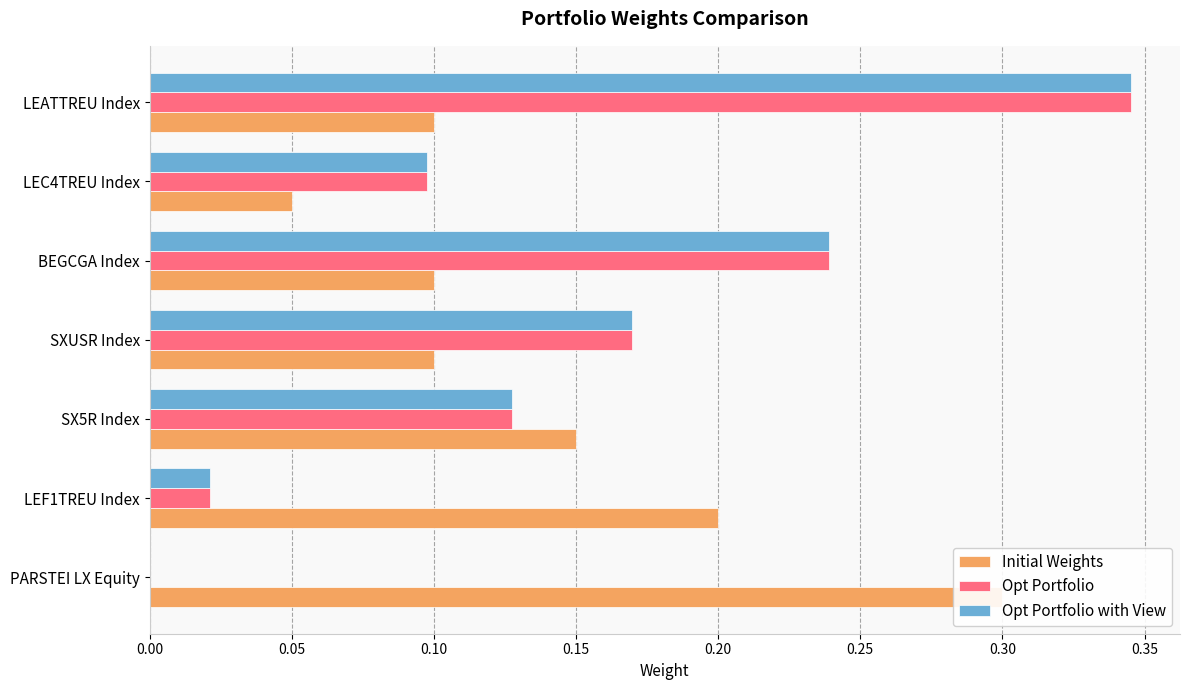

Is it true that Initial Weights equals 0.0 at LEATTREU Index?

False